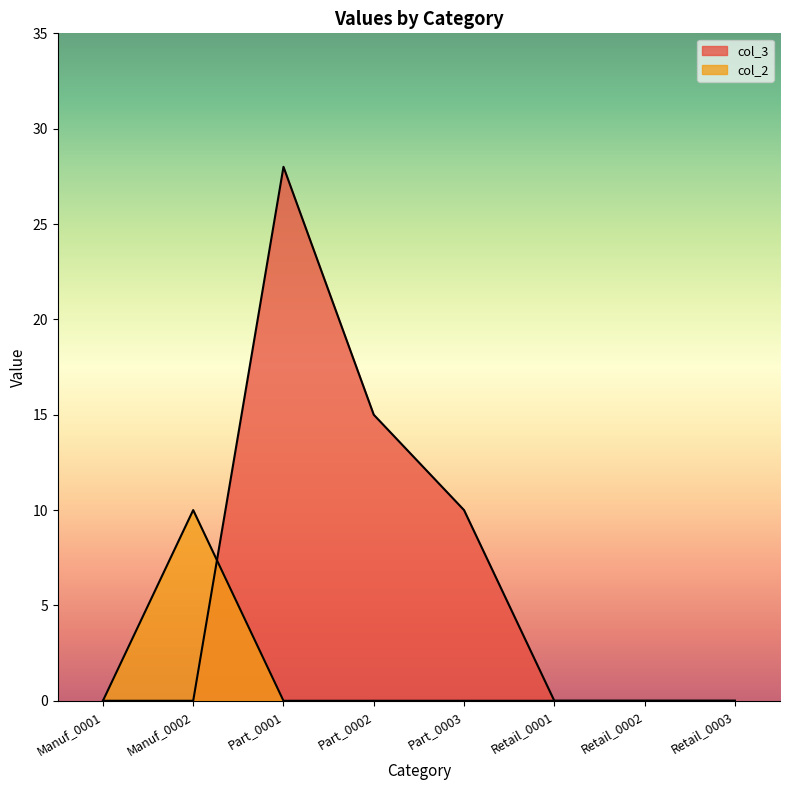

True or false: col_3 has a value of 0 at Retail_0003.

True